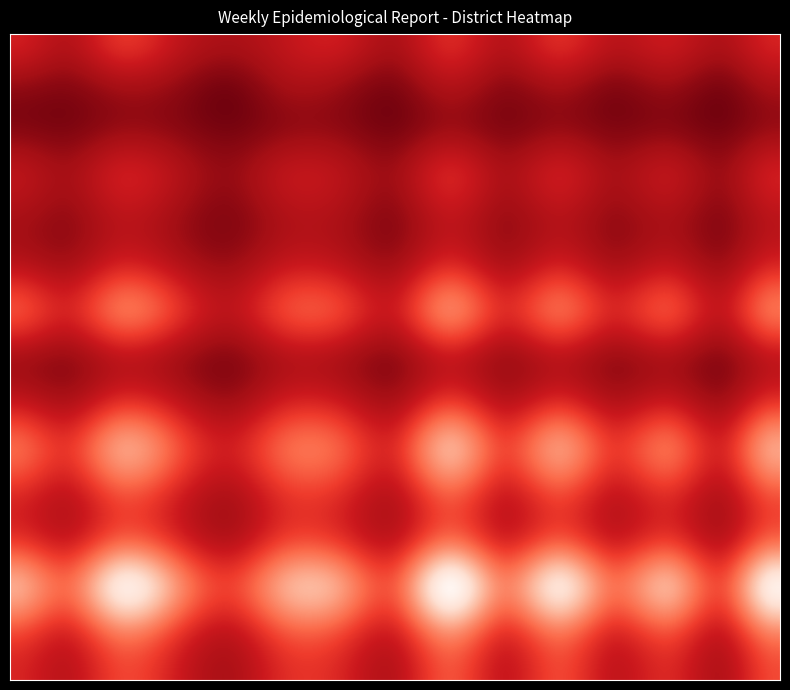

The Akko series shows 11.9 at 6. True or false?

False